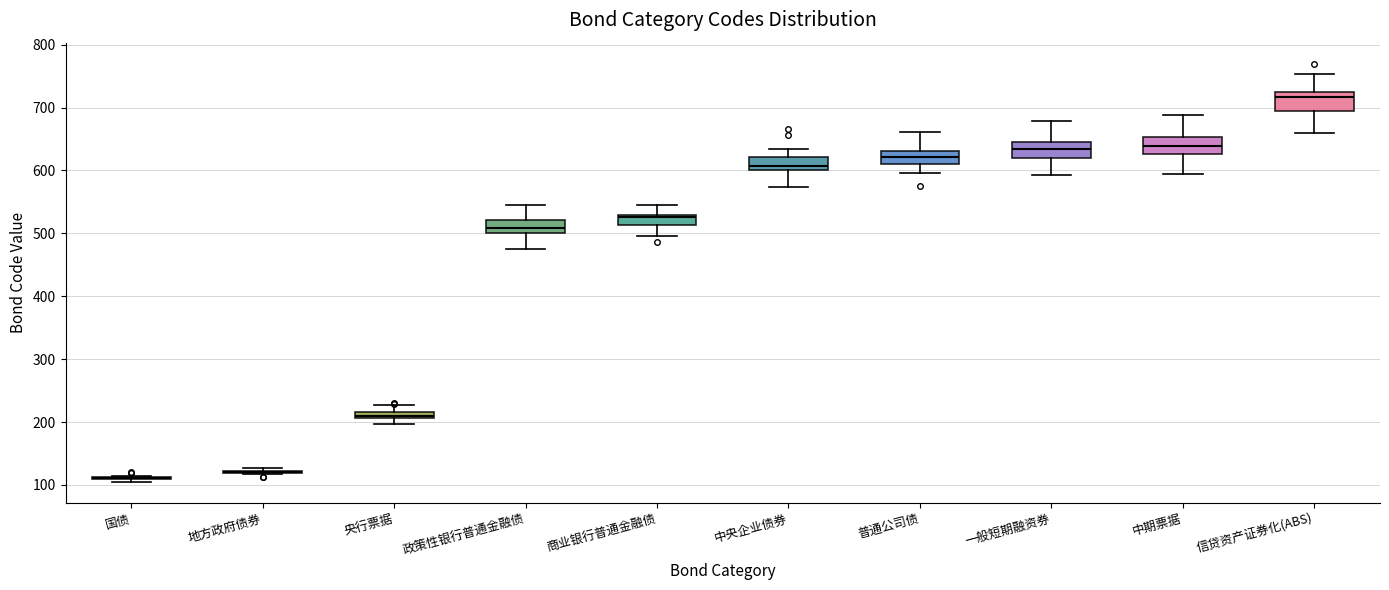

Where does the lower whisker of the box for 信贷资产证券化(ABS) end on the y-axis? The values are not printed on the chart, so give them approximately, as read against the axis.

660